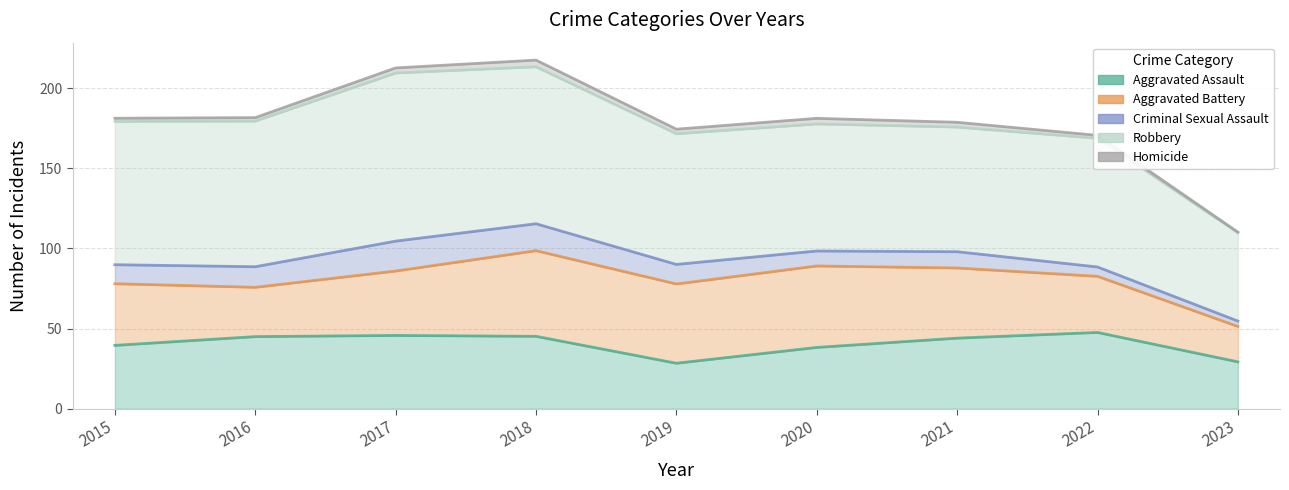

Which series has the widest spread of values?

Robbery